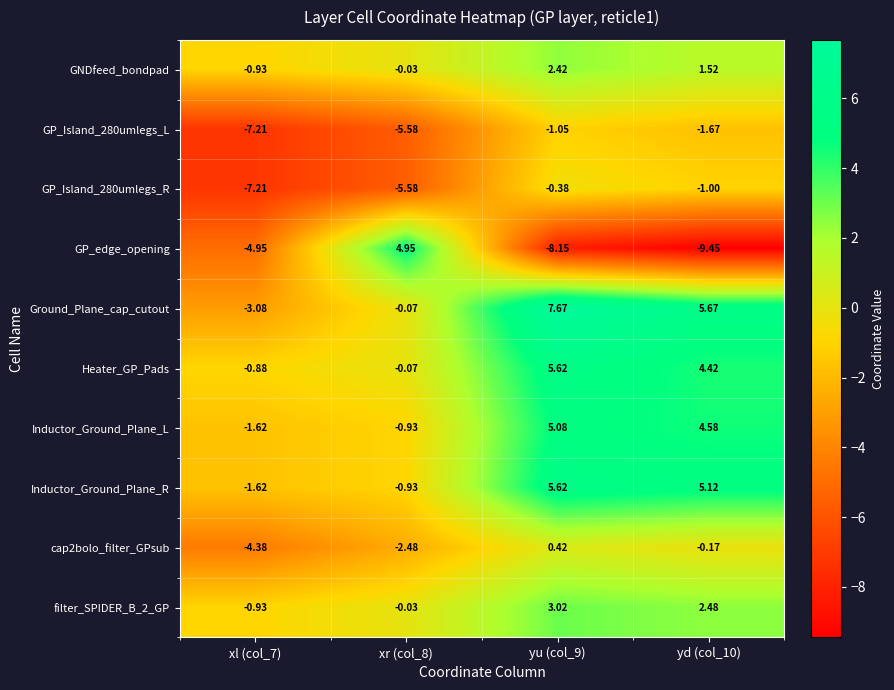

Is the value of cap2bolo_filter_GPsub at xl (col_7) greater than the value of Inductor_Ground_Plane_R at xr (col_8)?

No